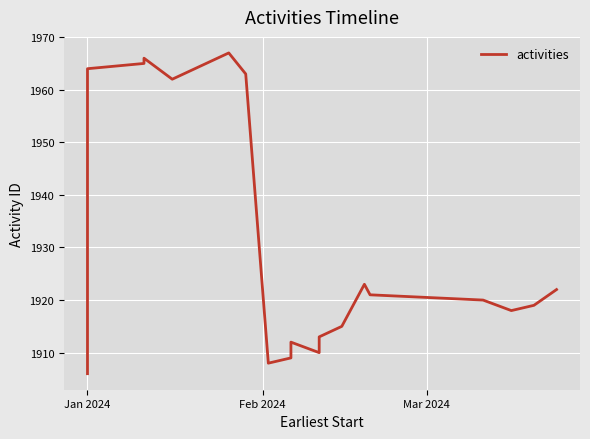

True or false: there are more than 0 points higher than both neighbors.

True